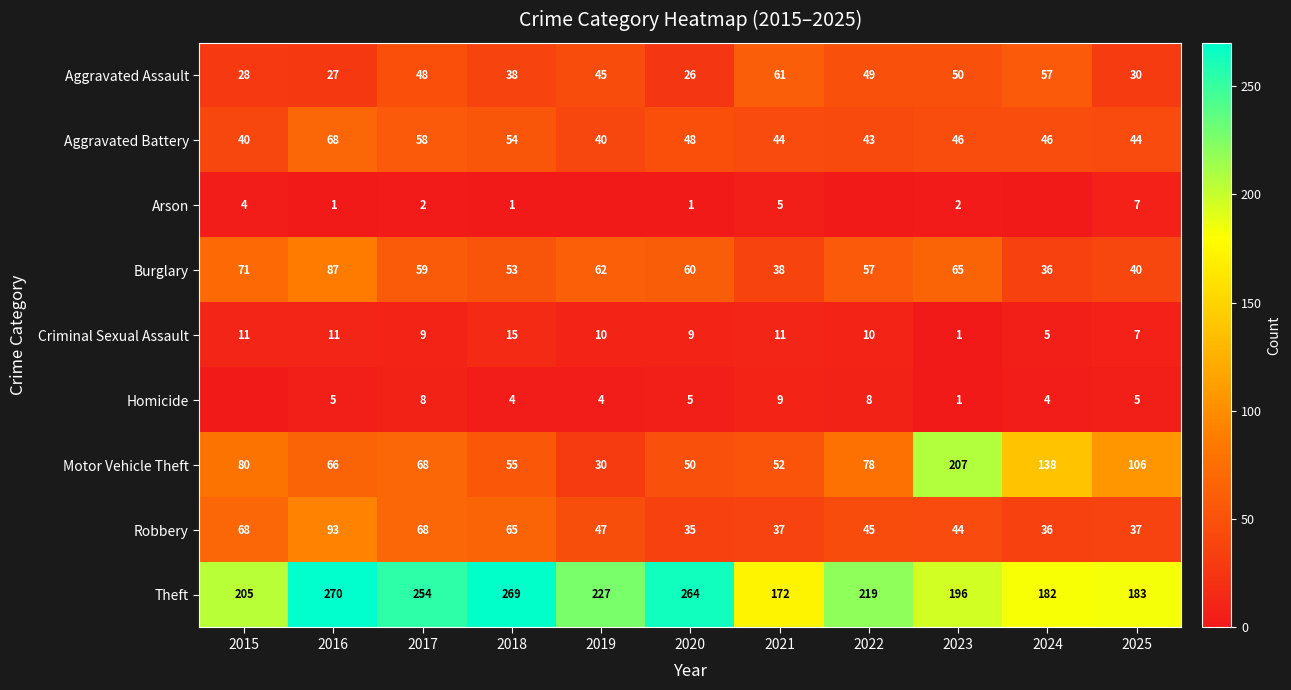

At which category is the sum across all series the highest?

2016